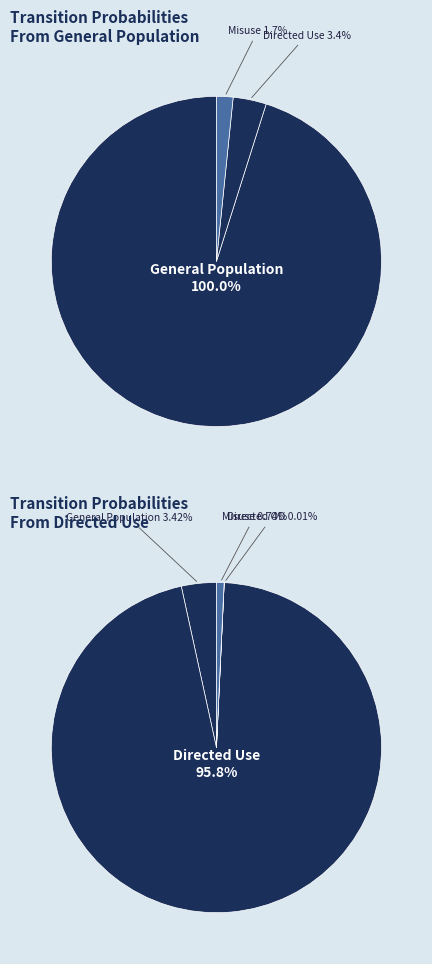

True or false: Addiction Treatment accounts for 8% of the total.

False